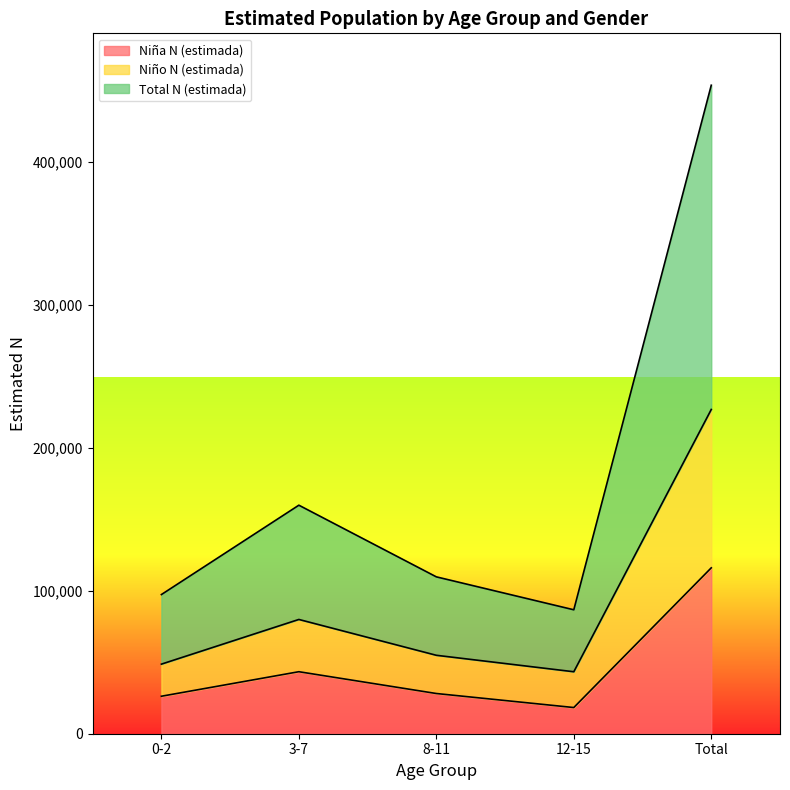

What is the highest value of the Niña N (estimada) series?

115968